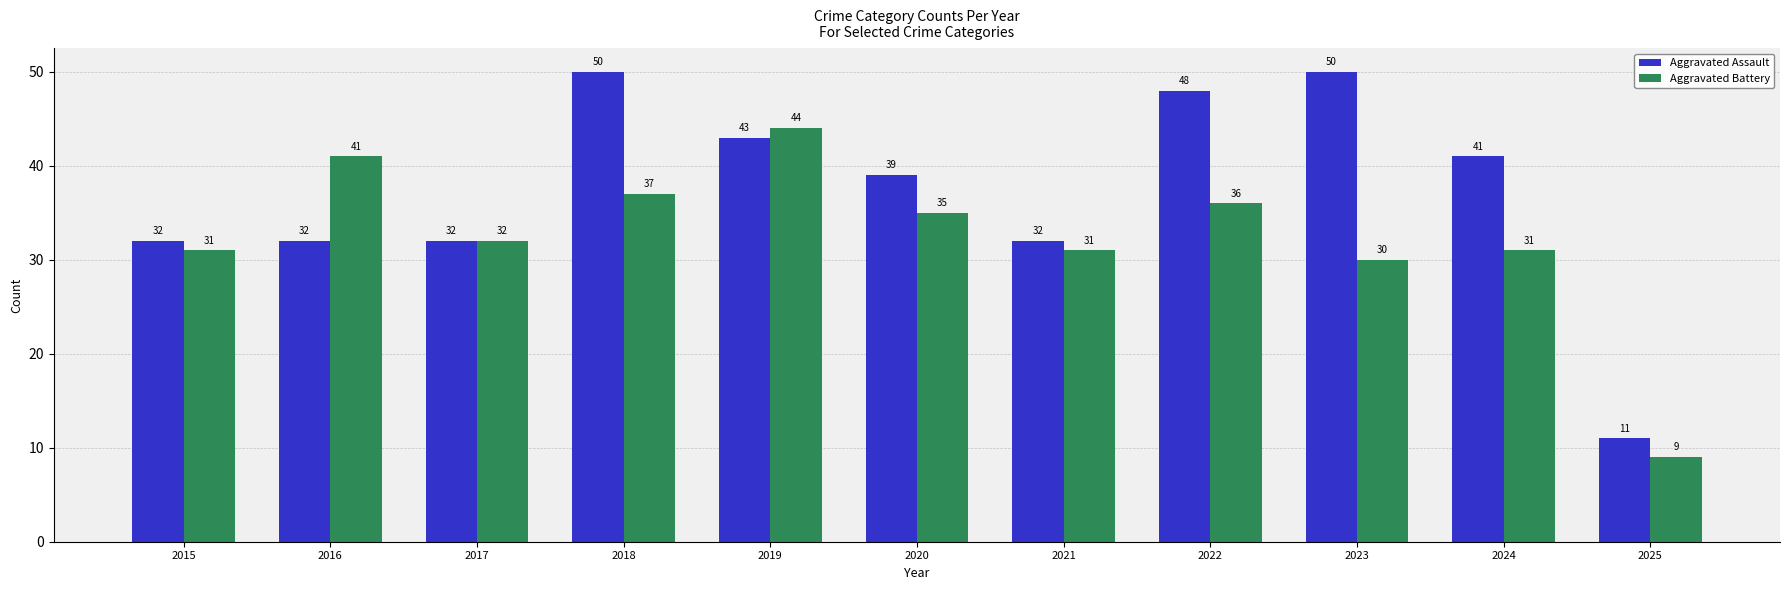

Which series has the widest spread of values?

Aggravated Assault